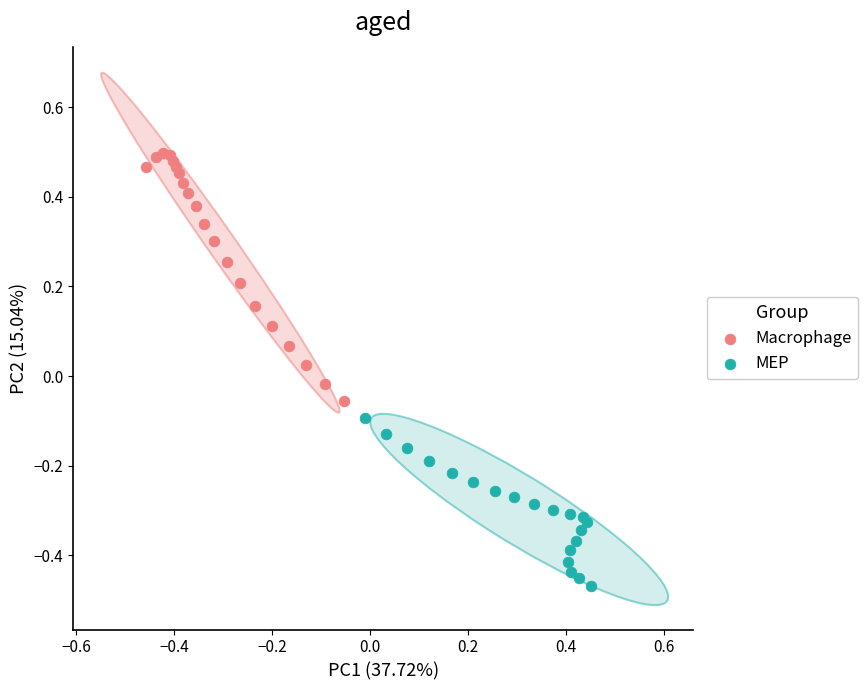

Which series contains the lowest Y value?

MEP